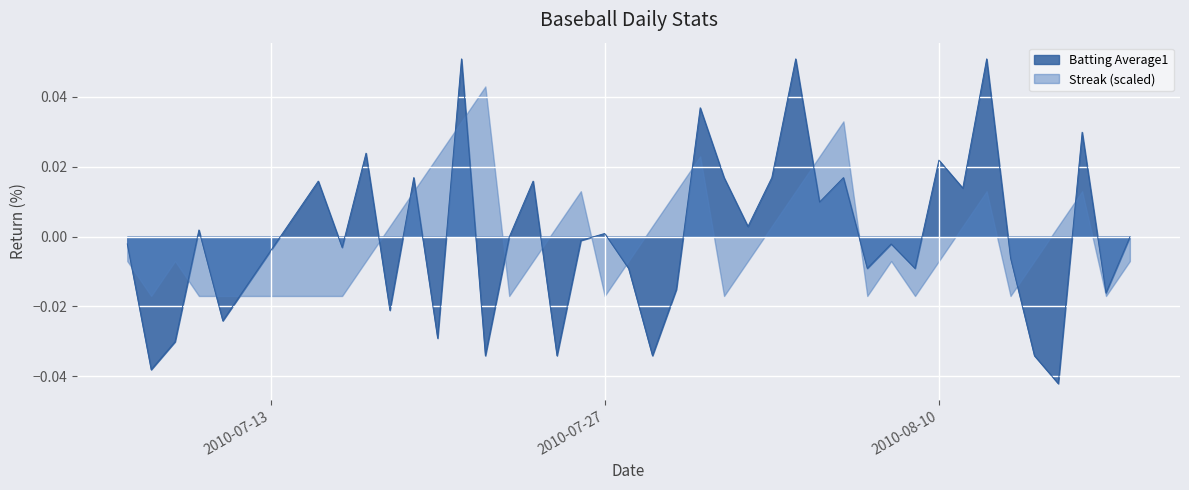

Rank the series by their maximum value, from highest to lowest.

Batting Average1, Streak (scaled)